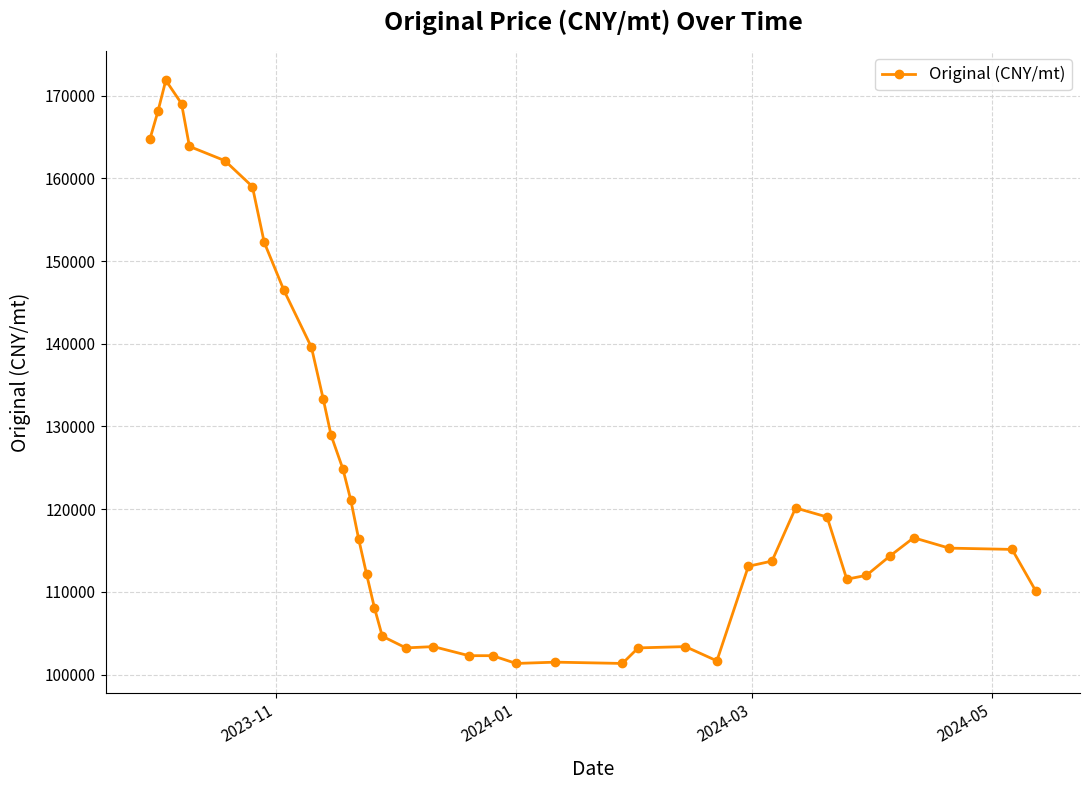

Does the chart have visible grid lines?

Yes